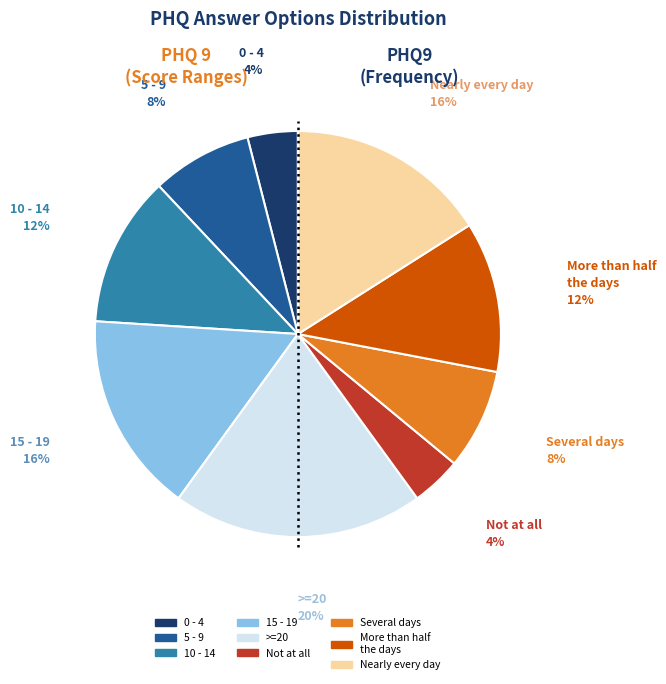

Does 0 - 4 represent more than half of the total?

No